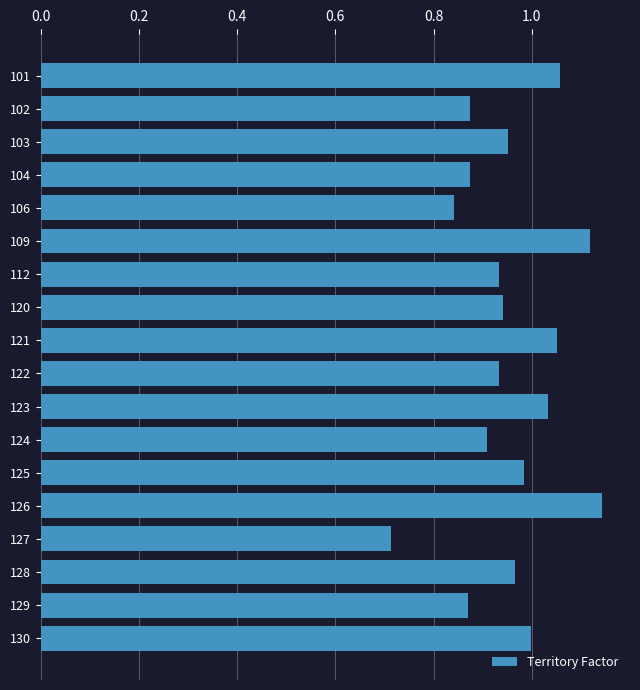

What is the sum of all values?

17.2